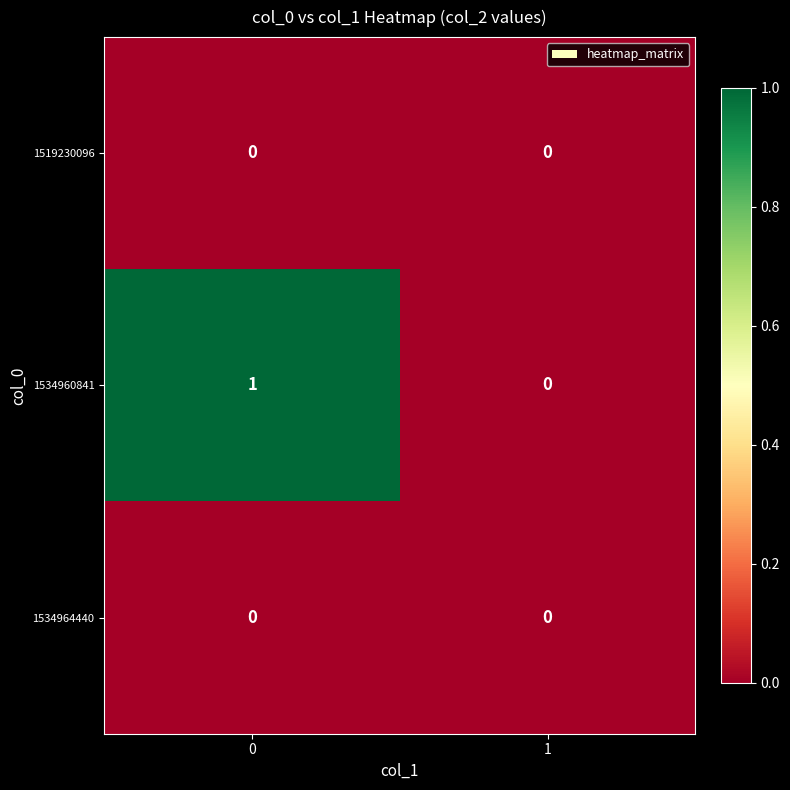

How many categories are shown in the chart?

2